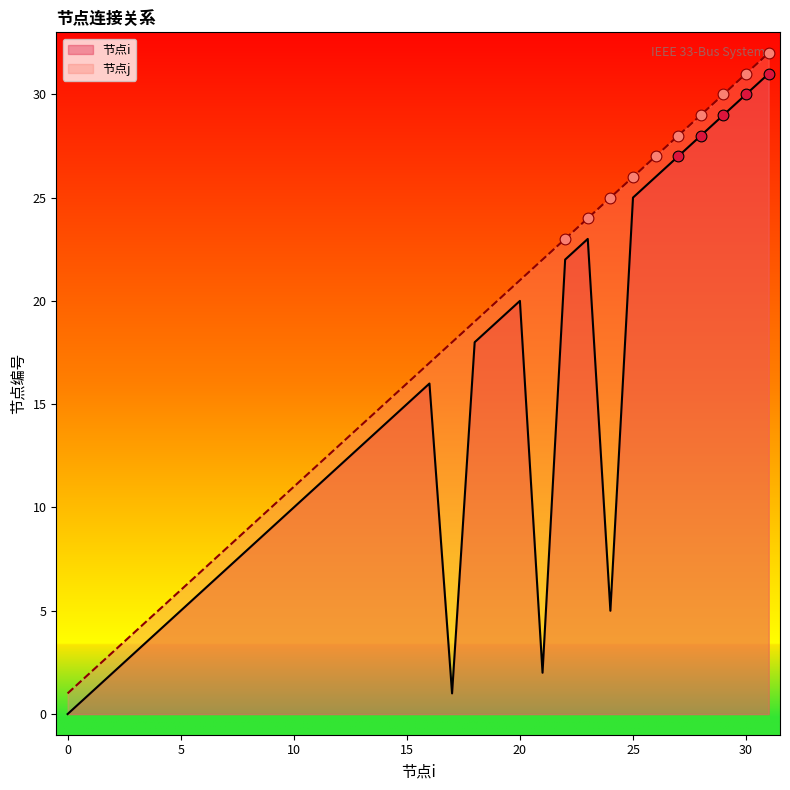

Which series reaches the minimum Y coordinate?

节点i